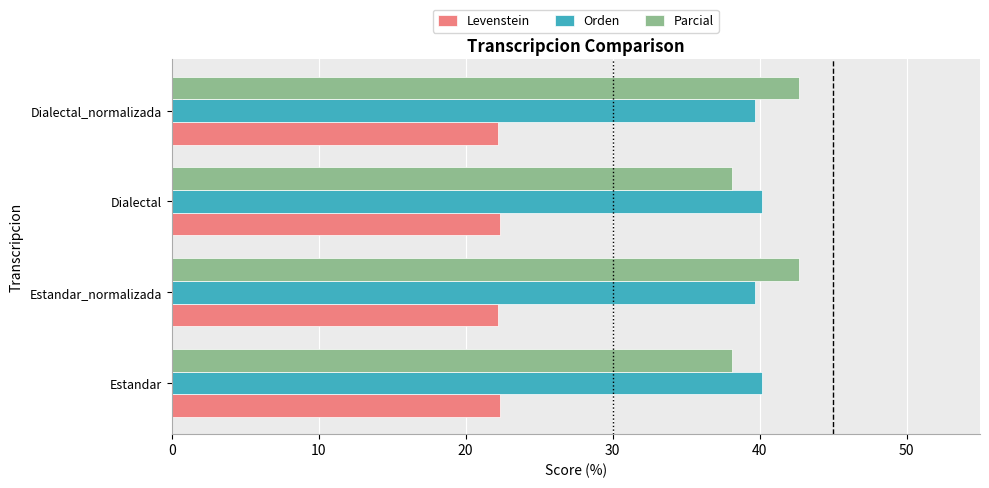

What is the sum of all Levenstein values?

89.2